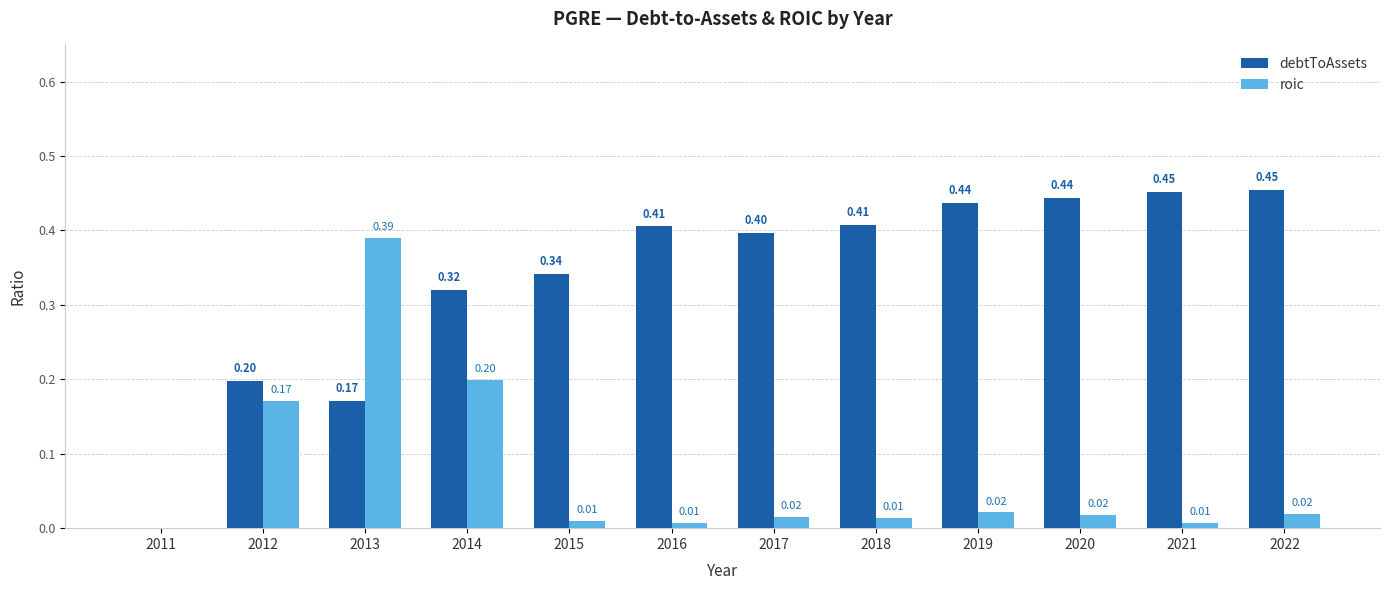

Which series changed the most between 2012 and 2019?

debtToAssets